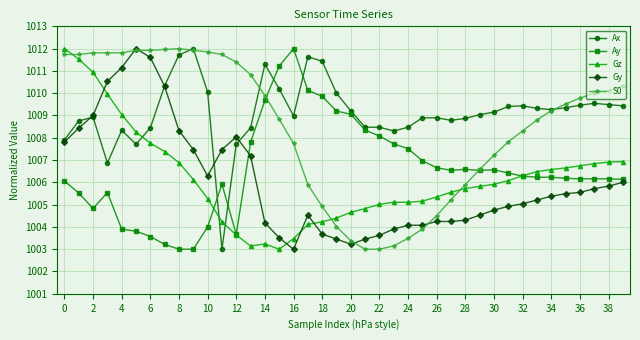

What is the maximum value shown in the chart?

1012.0